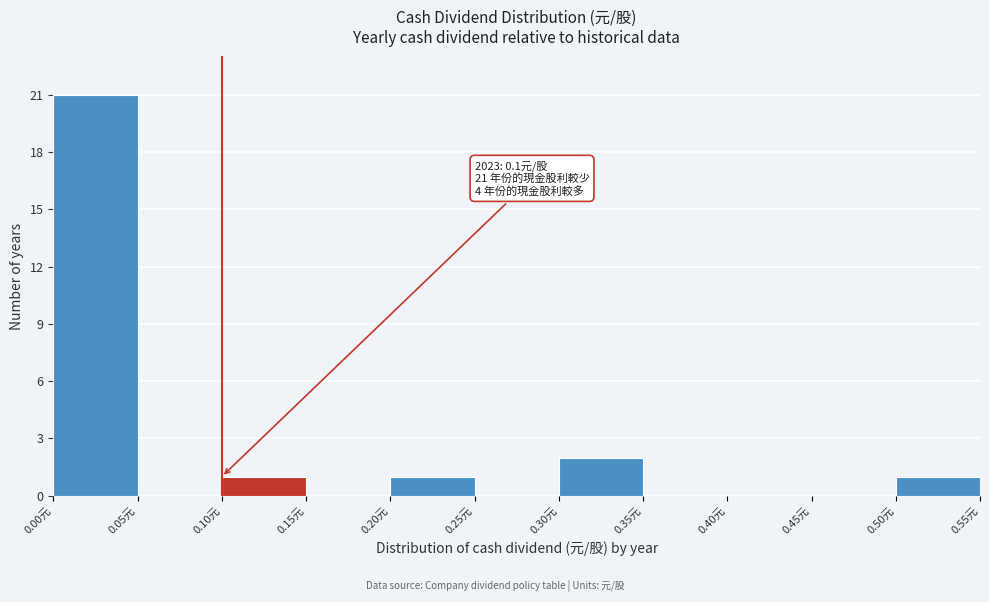

Which range on the x-axis has the tallest bar?

0.00 to 0.05